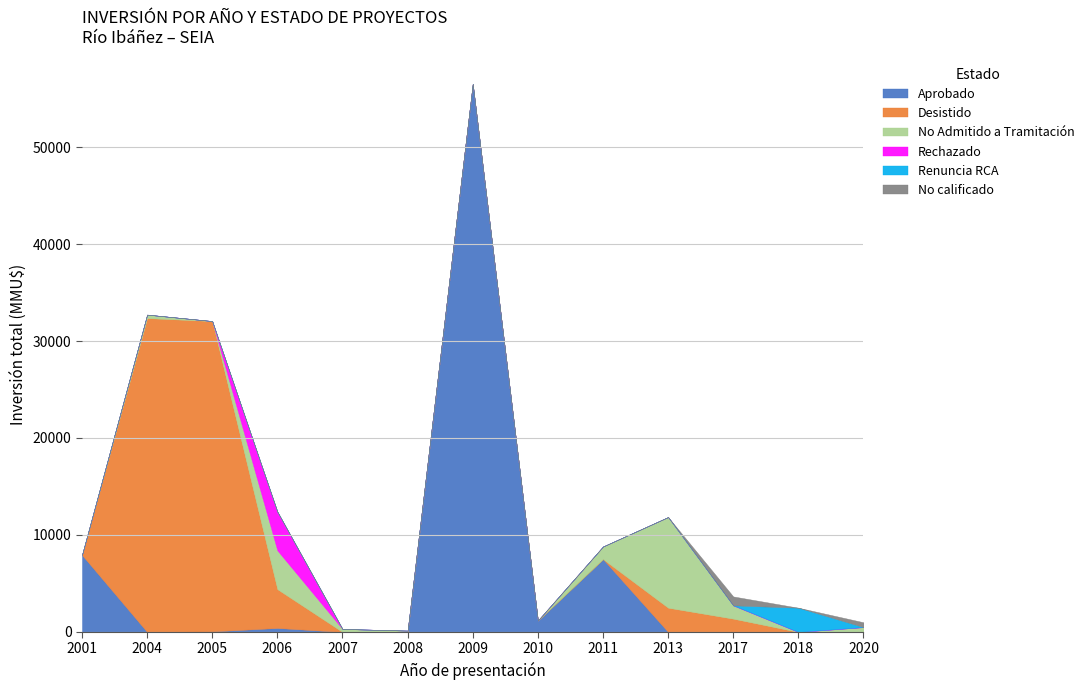

Is the value of No Admitido a Tramitación at 2018 greater than the value of No calificado at 2008?

No